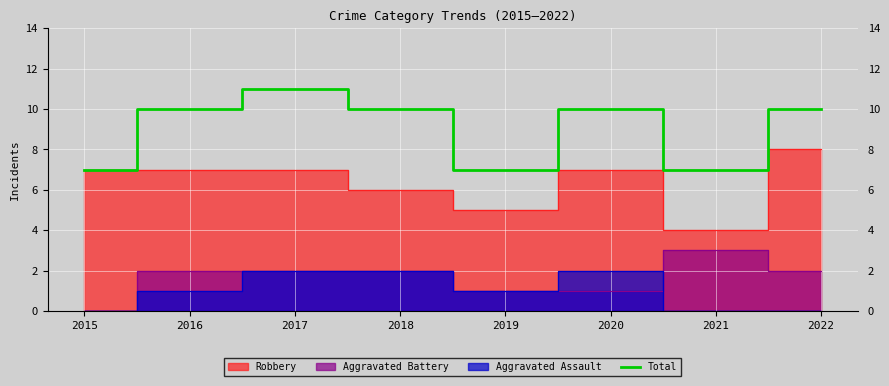

What is the value of the 8th point from the left?

10